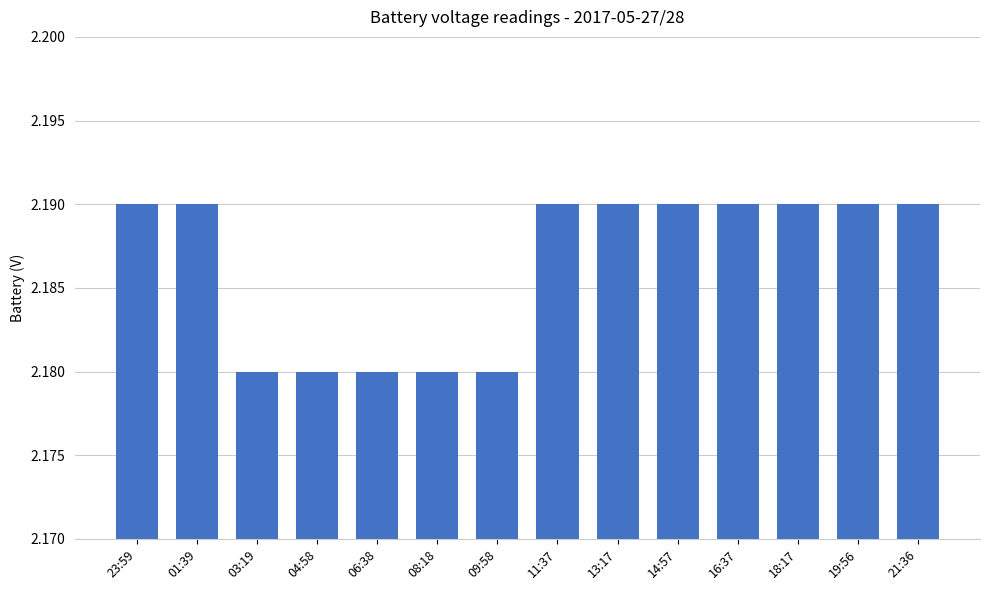

Which has a higher value, 09:58 or 01:39?

01:39